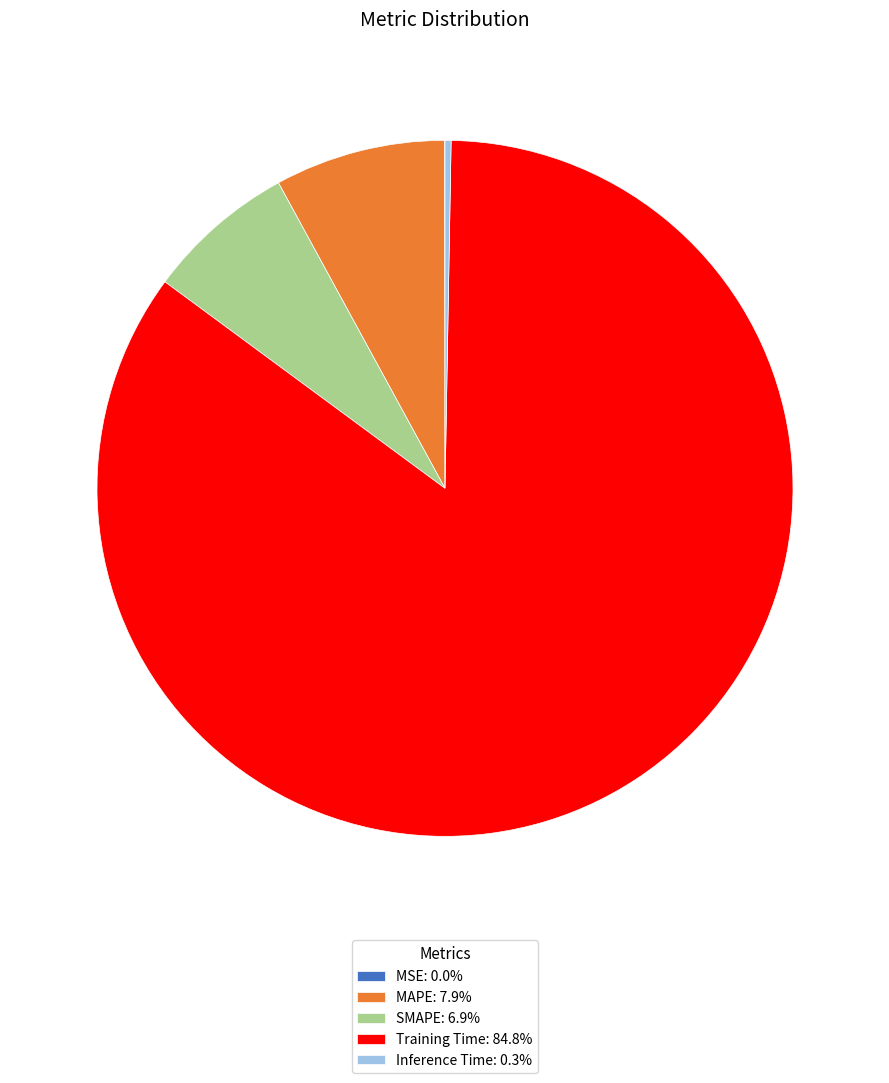

Does SMAPE represent more than half of the total?

No